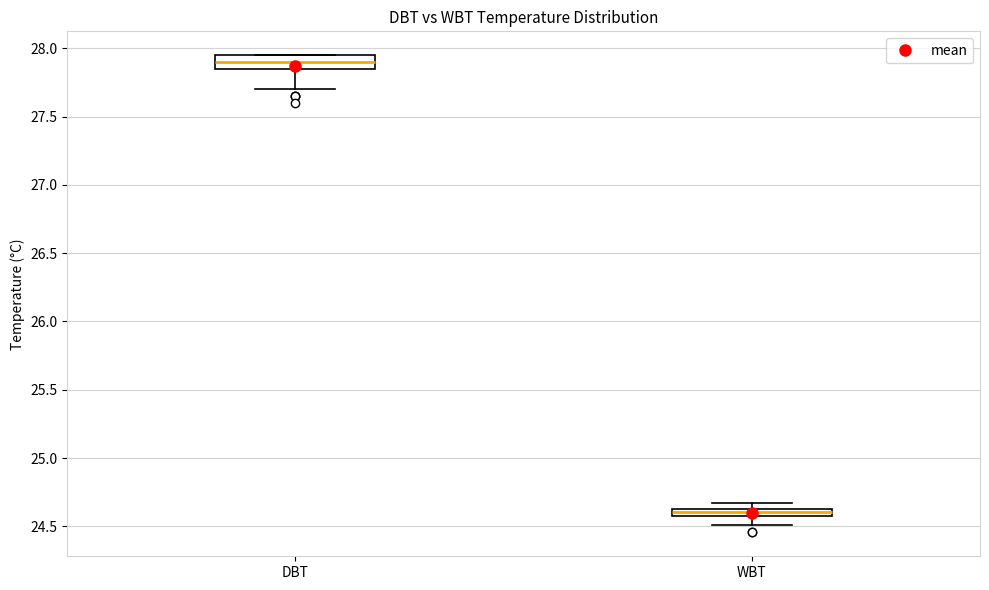

Which box is the tallest, from its lower edge to its upper edge?

DBT